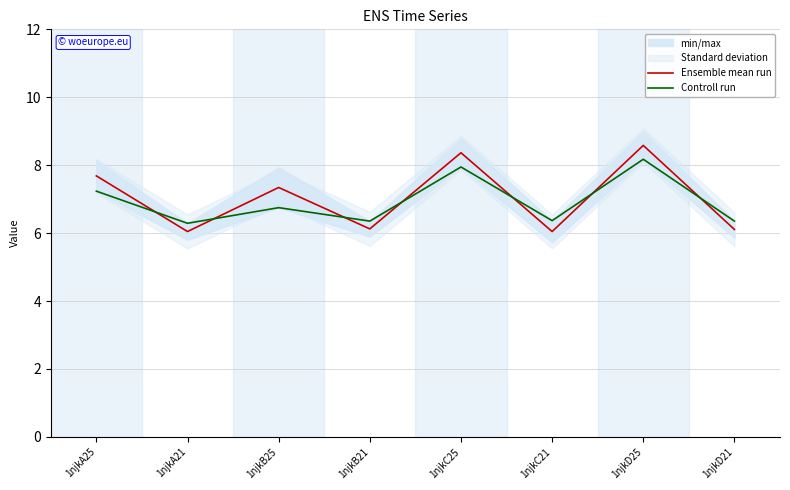

How many Controll run values are between 6 and 7?

5